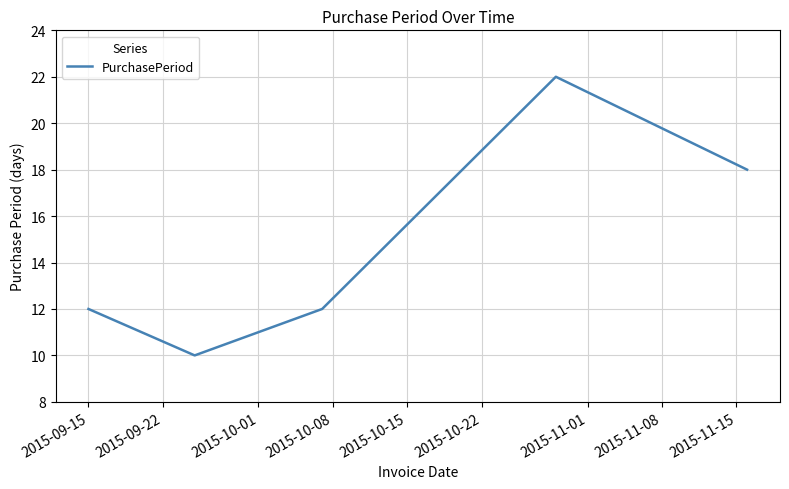

What is the maximum value shown in the chart?

22